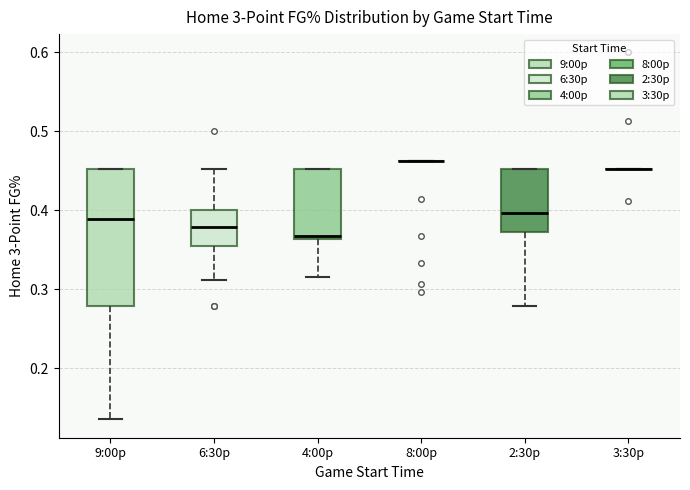

Reading left to right, read every box against the y-axis: the position of its median line, the range the box covers, and the ends of its whiskers. The values are not printed on the chart, so give them approximately, as read against the axis.

9:00p: median 0.39, box 0.28 to 0.45, whiskers 0.14 to 0.45
6:30p: median 0.38, box 0.36 to 0.40, whiskers 0.31 to 0.45
4:00p: median 0.37, box 0.36 to 0.45, whiskers 0.32 to 0.45
8:00p: box collapsed to a line at 0.46, whiskers 0.46 to 0.46
2:30p: median 0.40, box 0.37 to 0.45, whiskers 0.28 to 0.45
3:30p: box collapsed to a line at 0.45, whiskers 0.45 to 0.45